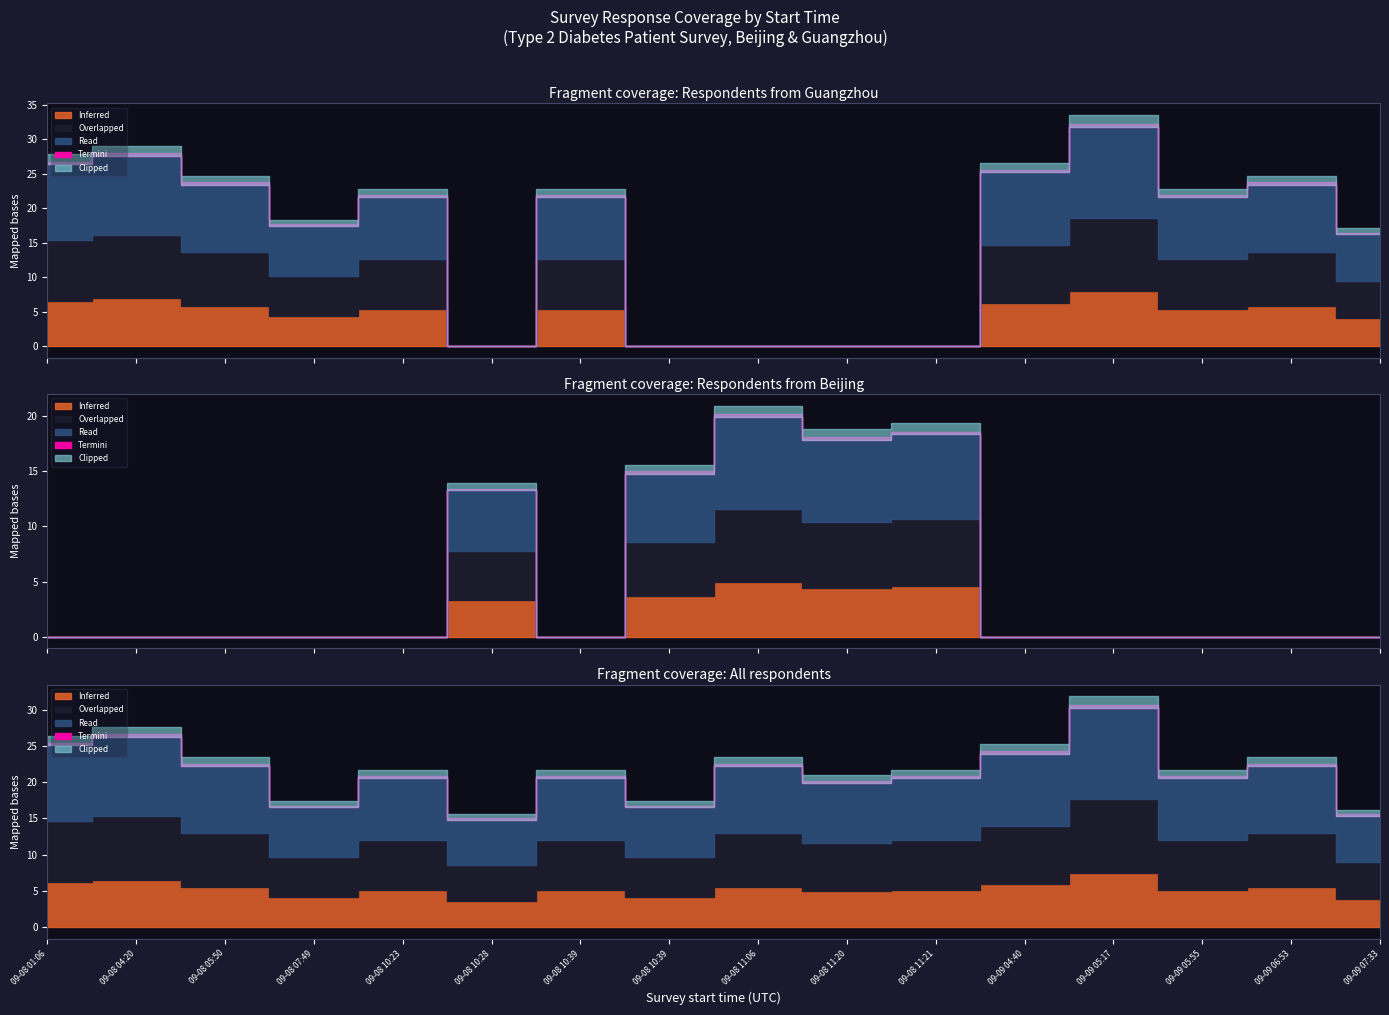

What is the label of the 9th point from the left?

2018-09-08 11:06